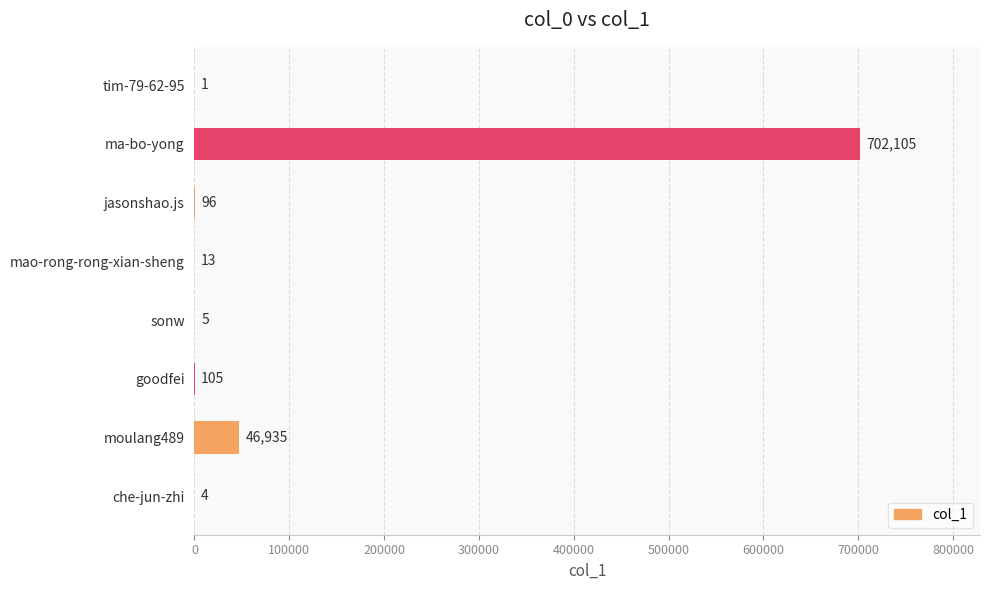

Is it true that the value at sonw is 5?

True